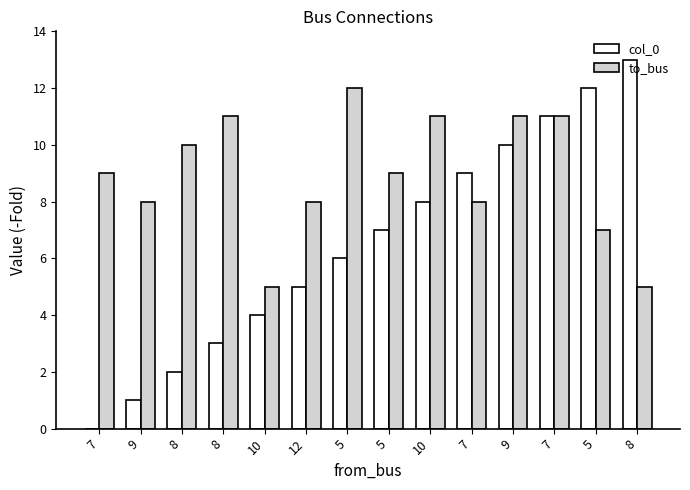

What are all the series names shown in the legend?

col_0, to_bus